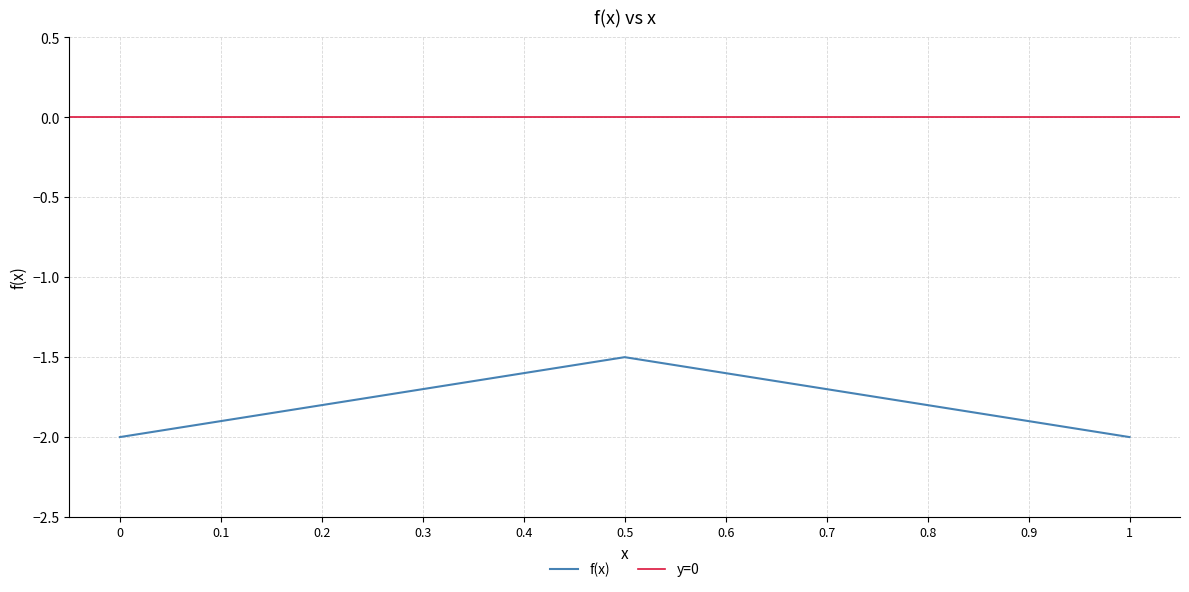

List the labels in order of value, smallest first.

0, 1, 0.1, 0.9, 0.2, 0.8, 0.3, 0.7, 0.4, 0.6, 0.5